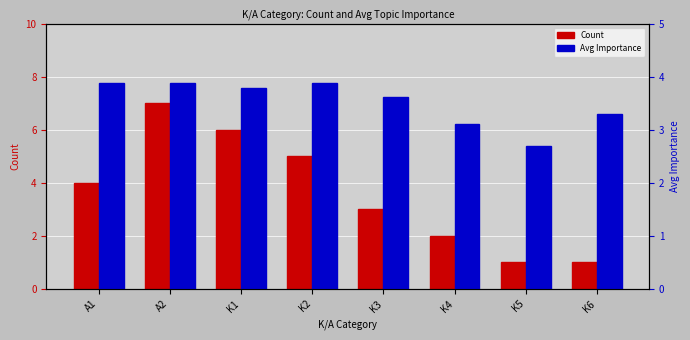

What is the sum of all Avg Importance values?

28.1